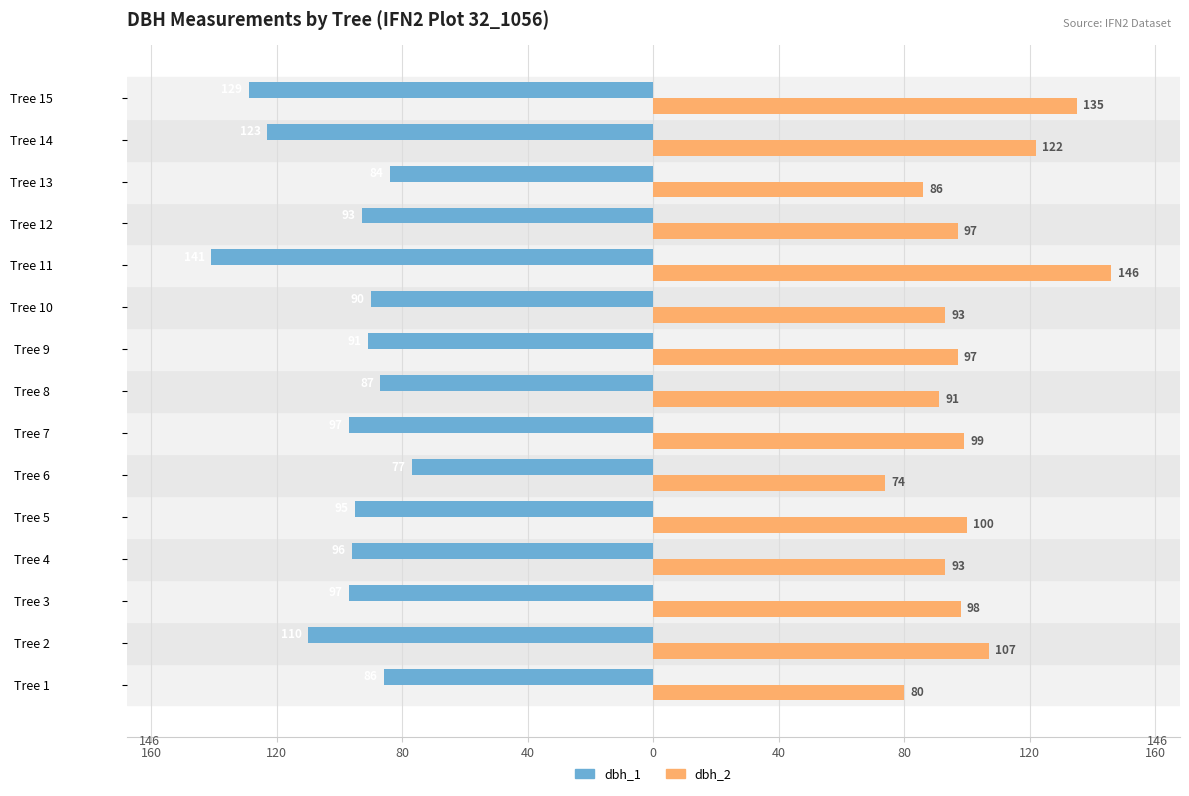

What is the value of the dbh_2 bar at the 4th from the left?

93